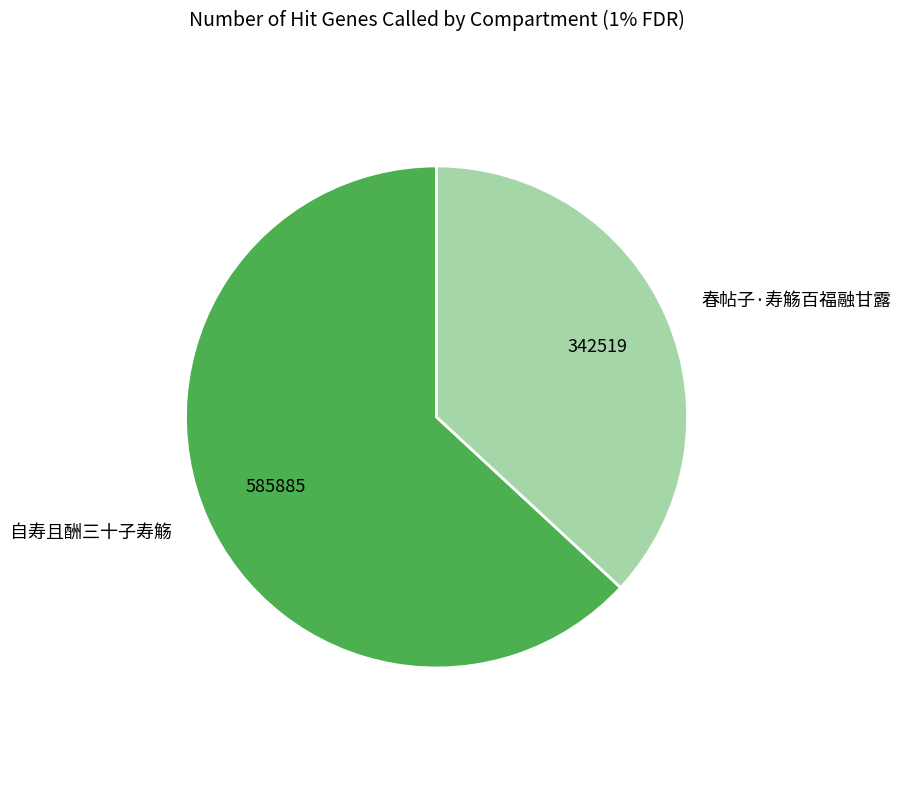

How many segments does this pie chart have?

2